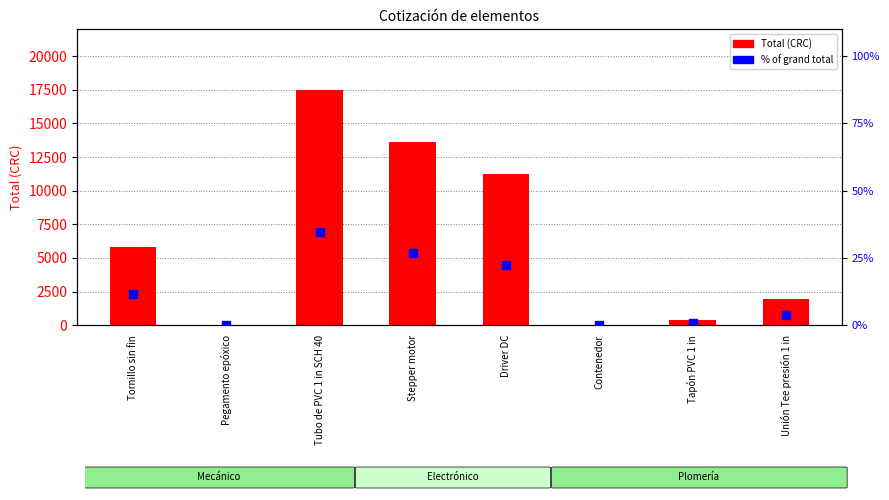

Which series contains the highest Y value?

Total (CRC)